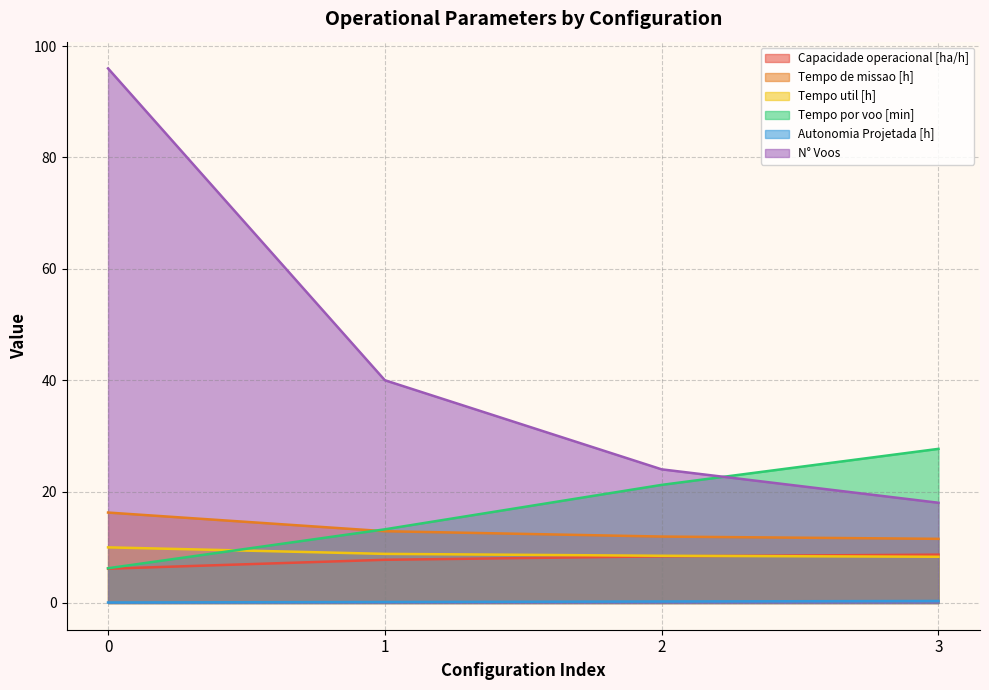

The value of Tempo util [h] at 0 is 10.0. True or false?

True